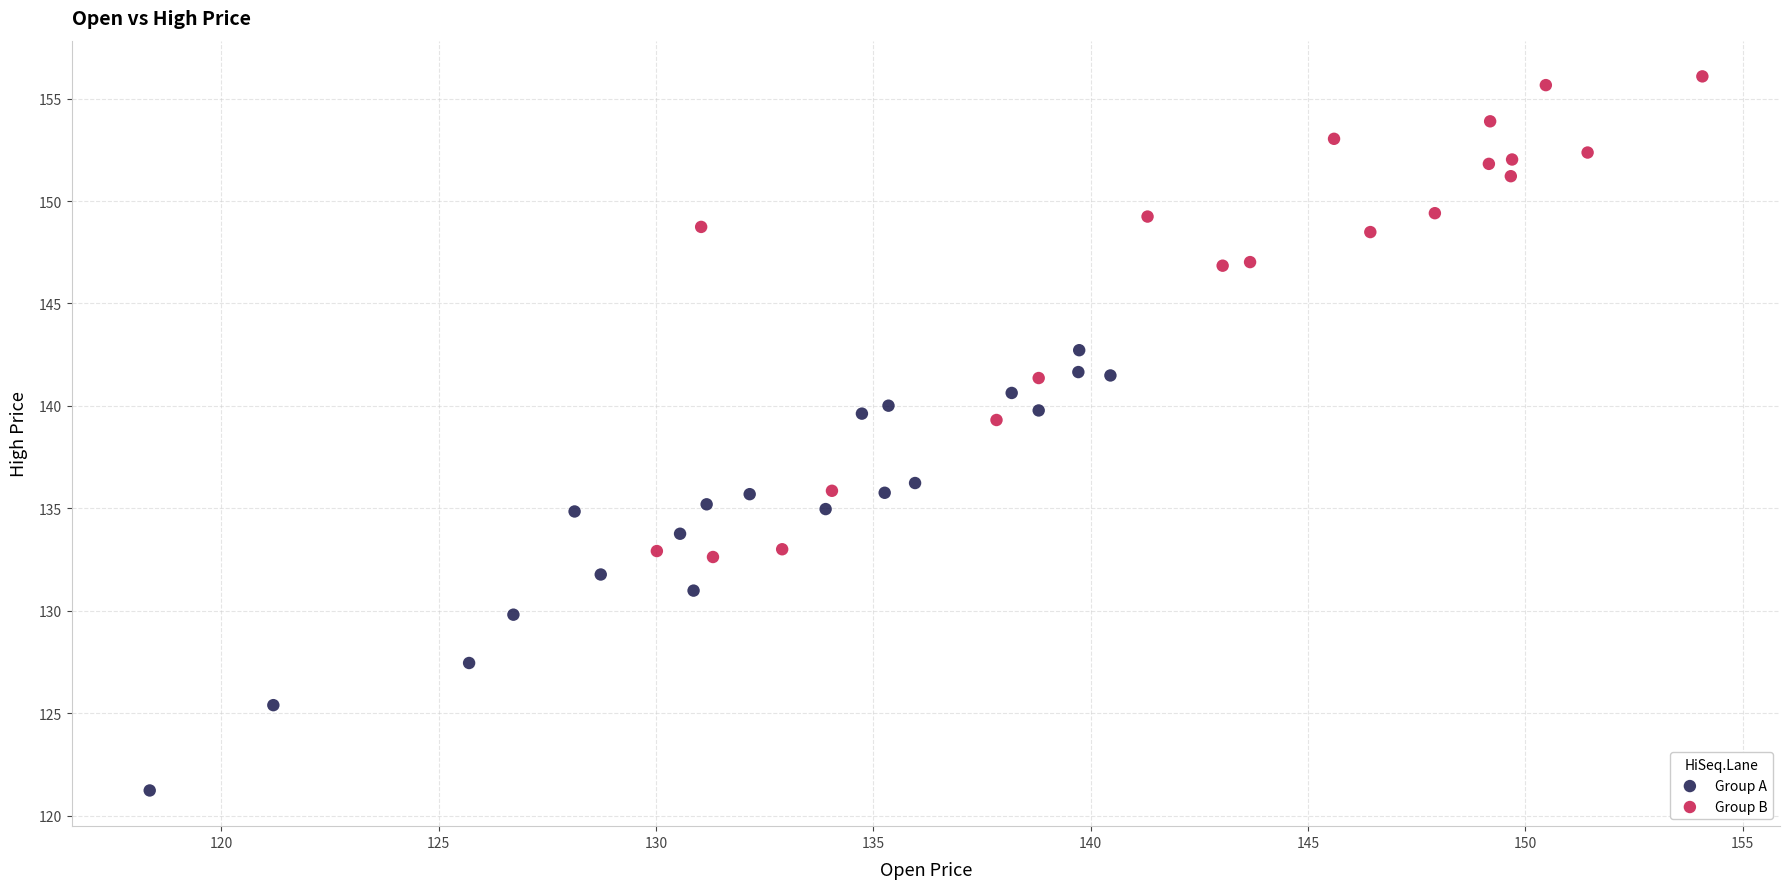

Which series contains the lowest Y value?

Group A